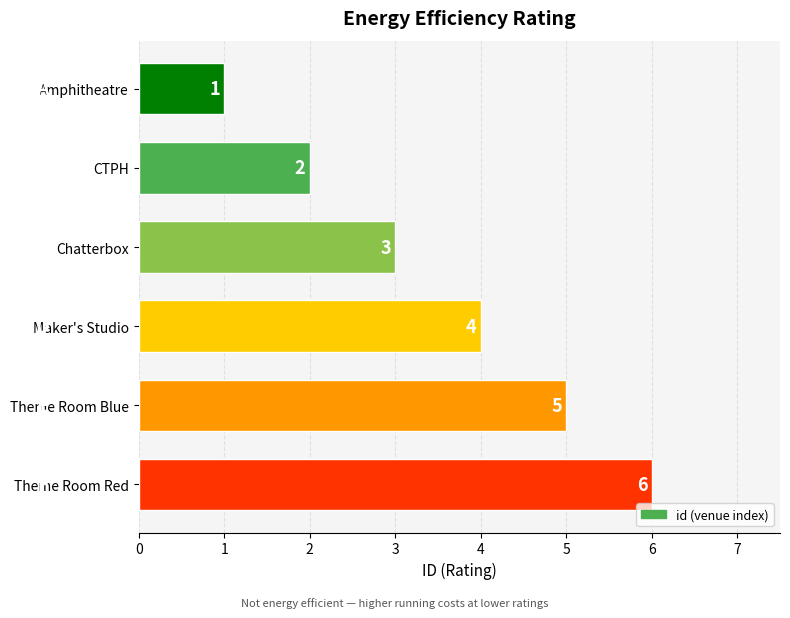

What is the greatest value displayed?

6